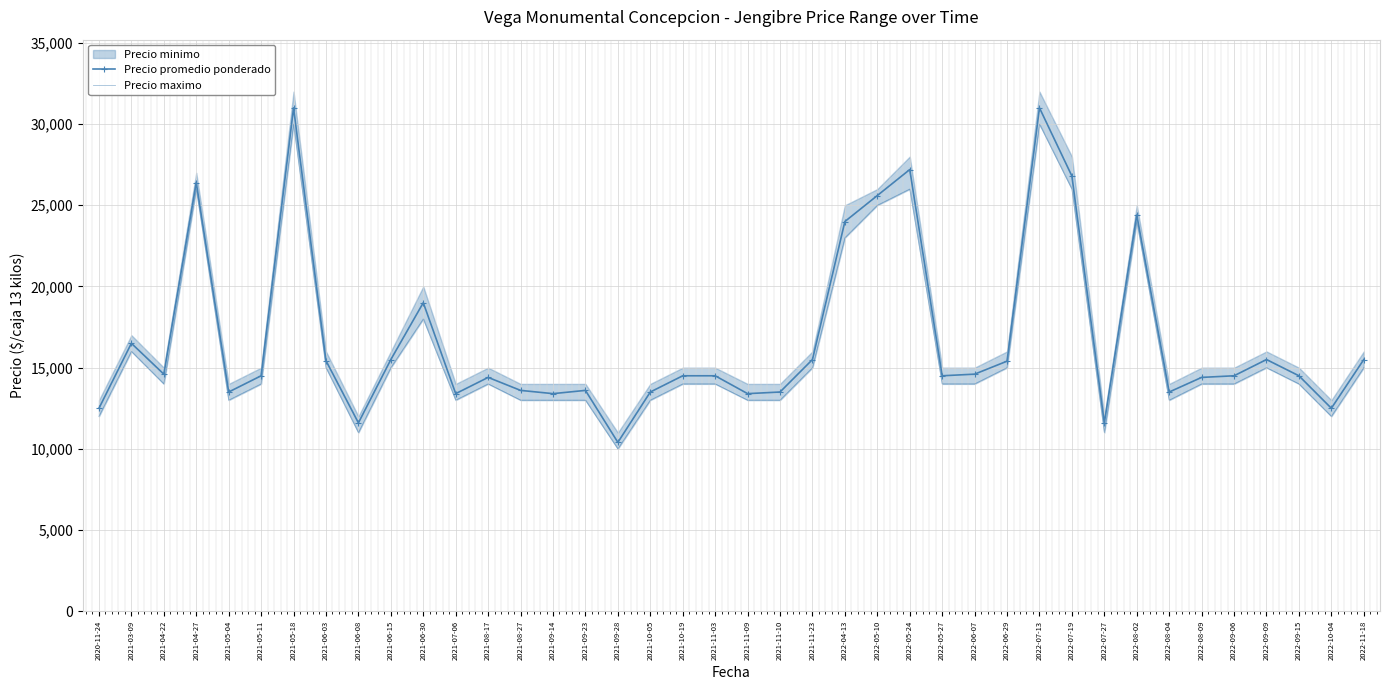

Which series has the largest range (max minus min)?

Precio promedio ponderado